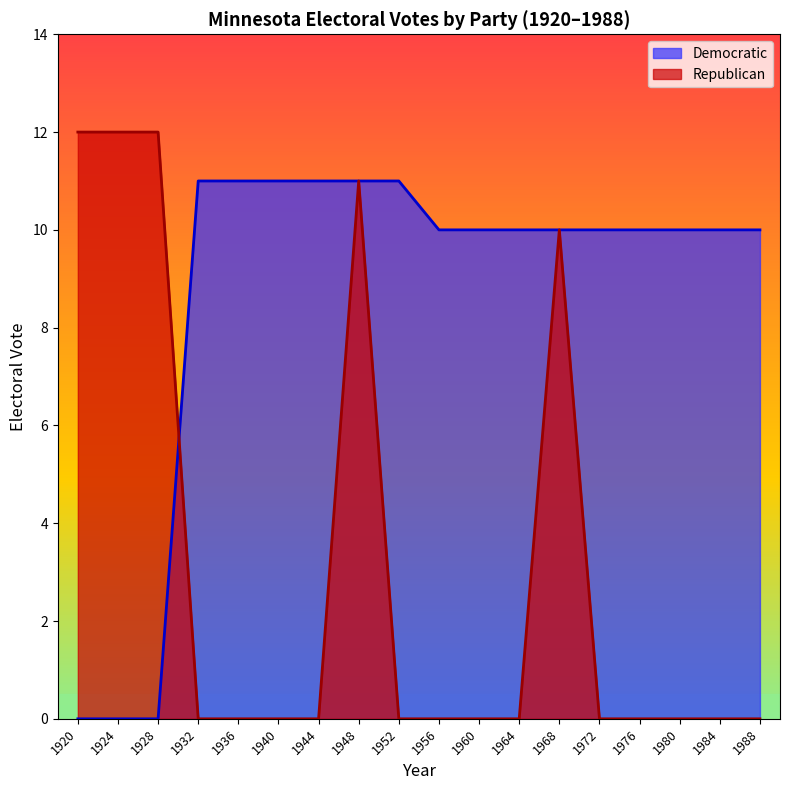

True or false: Democratic and Republican cross at least once.

True